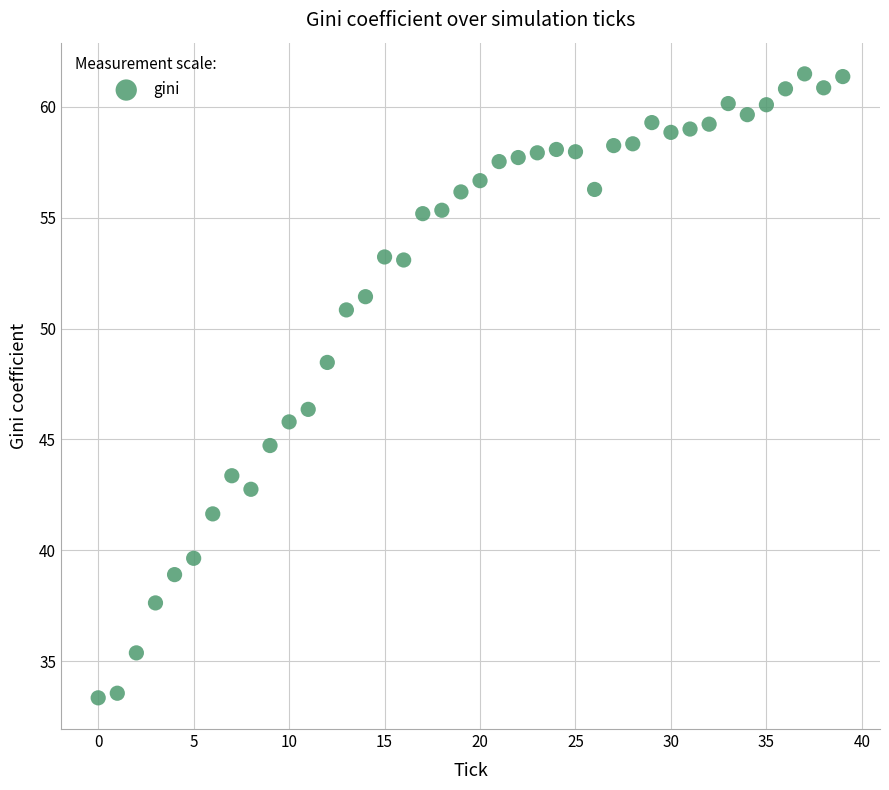

What Y value in the scatter plot is closest to 47?

46.4